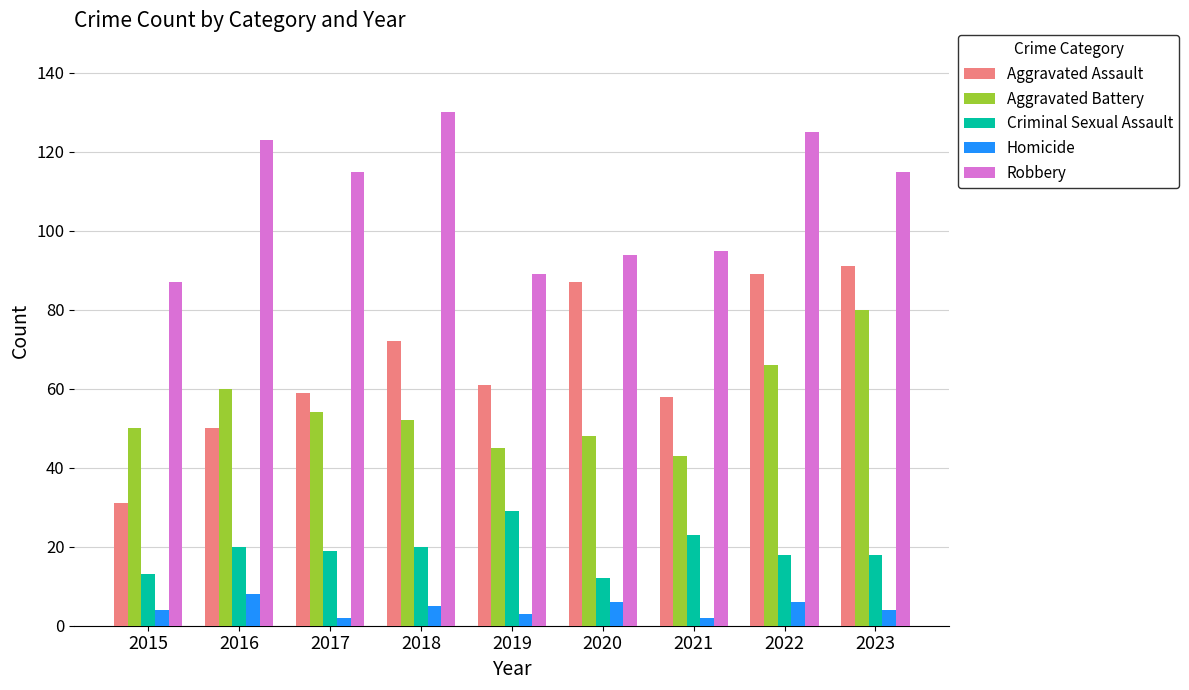

Reading left to right, transcribe all the data shown in this chart.

Aggravated Assault: 31	50	59	72	61	87	58	89	91
Aggravated Battery: 50	60	54	52	45	48	43	66	80
Criminal Sexual Assault: 13	20	19	20	29	12	23	18	18
Homicide: 4	8	2	5	3	6	2	6	4
Robbery: 87	123	115	130	89	94	95	125	115